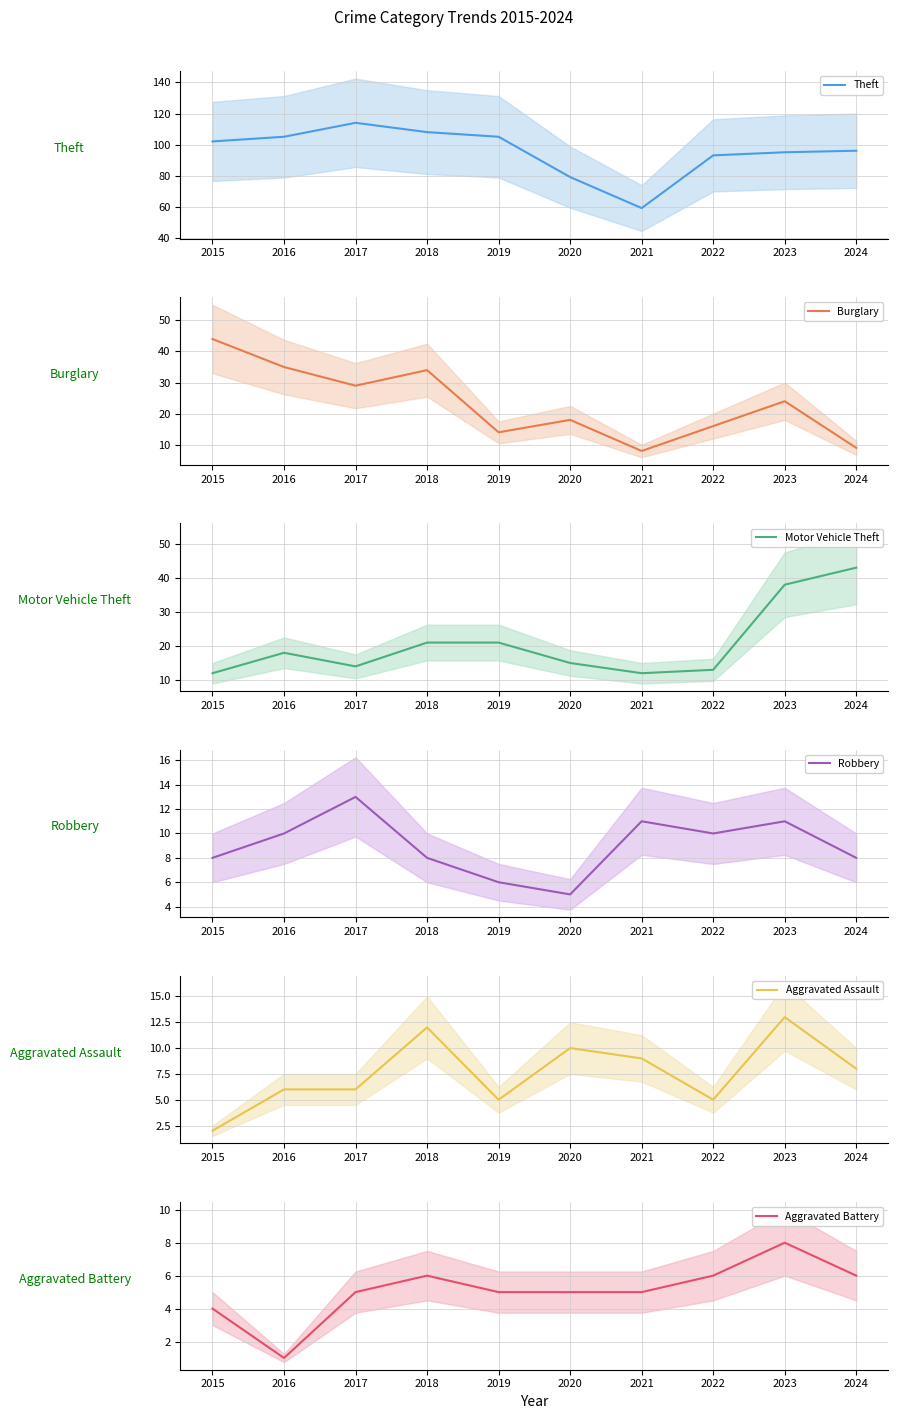

What are all the series names shown in the legend?

Theft, Burglary, Motor Vehicle Theft, Robbery, Aggravated Assault, Aggravated Battery